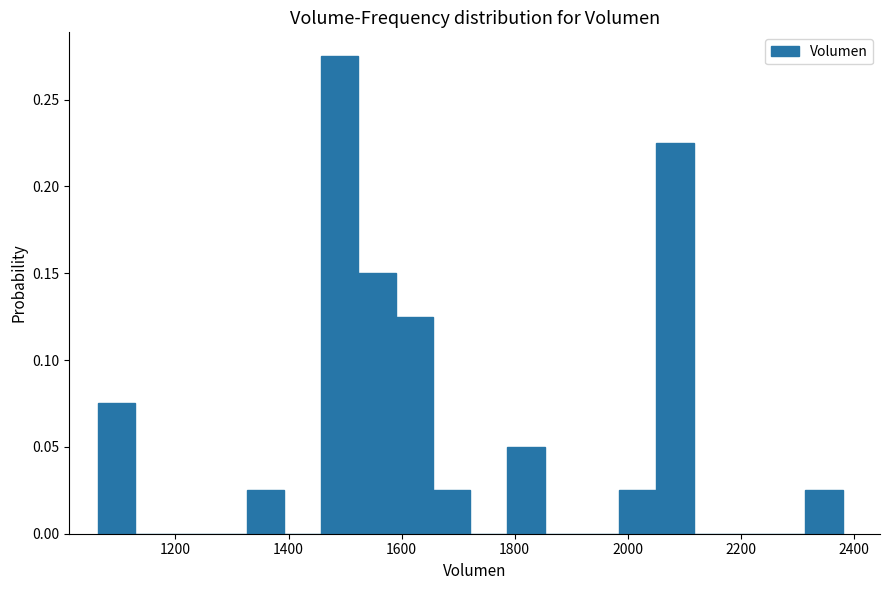

Read against the x-axis, roughly where is the centre of the tallest bar?

1500